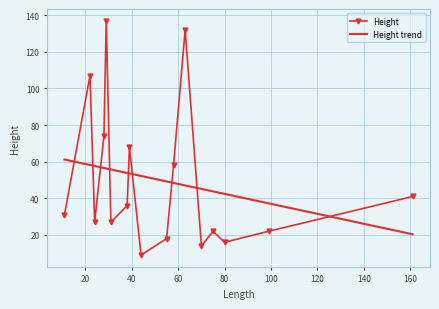

How many interior local peaks does the Height series have?

5